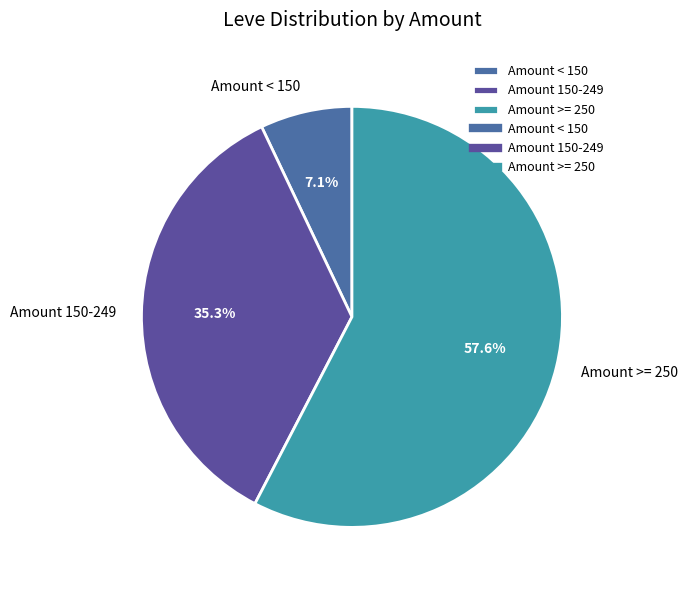

Which slice is the largest?

Amount >= 250